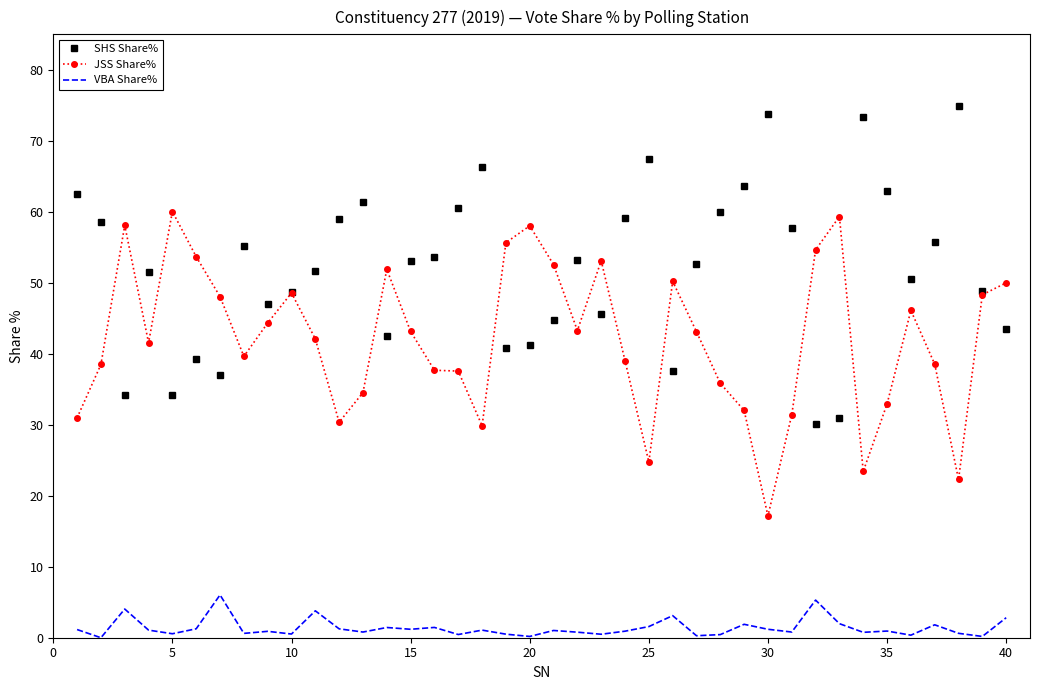

What are all the series names shown in the legend?

SHS Share%, JSS Share%, VBA Share%